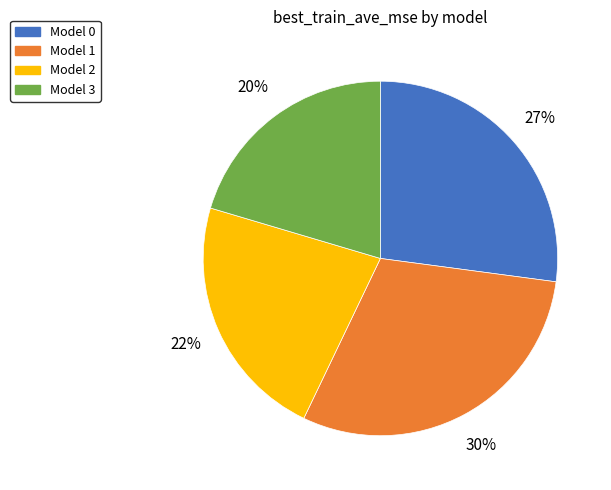

To the nearest percent, what is the average slice percentage?

25%